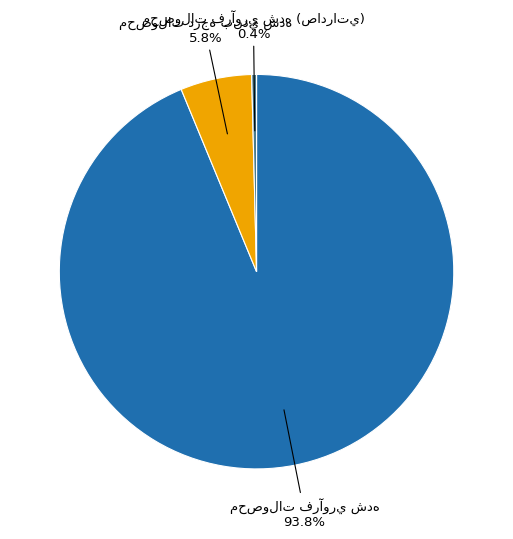

How many slices are in this pie chart?

3